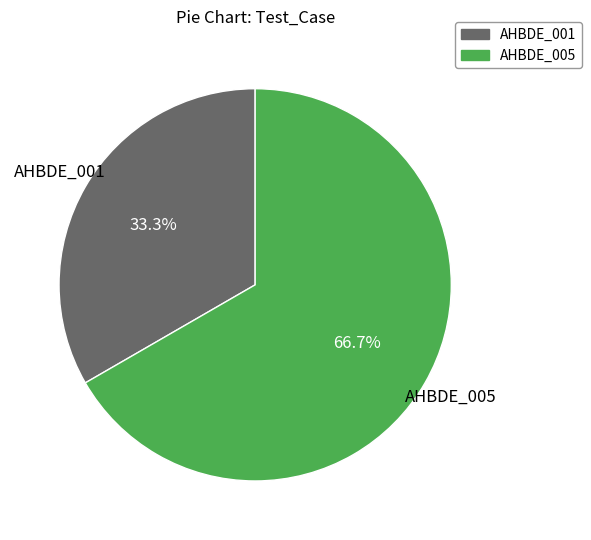

What percentage do AHBDE_005 and AHBDE_001 together represent?

100.0%